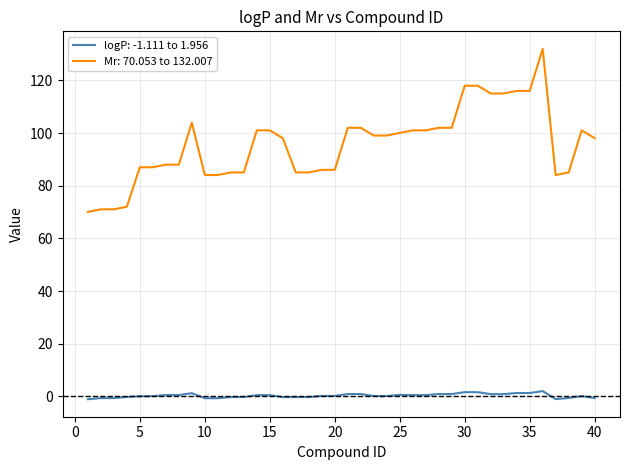

Which series has the largest range (max minus min)?

Mr: 70.053 to 132.007